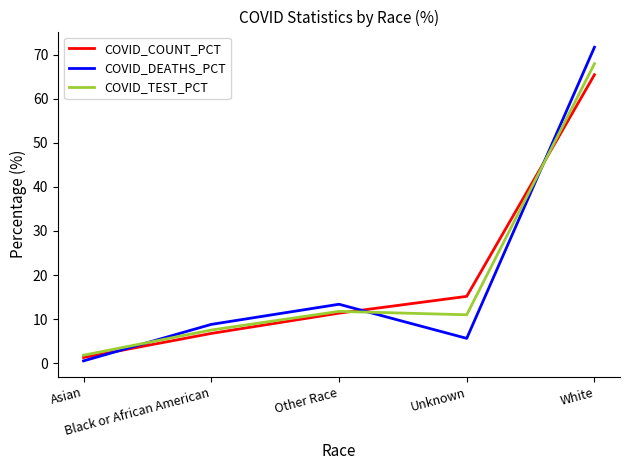

What is the total value across all series at Other Race?

36.5